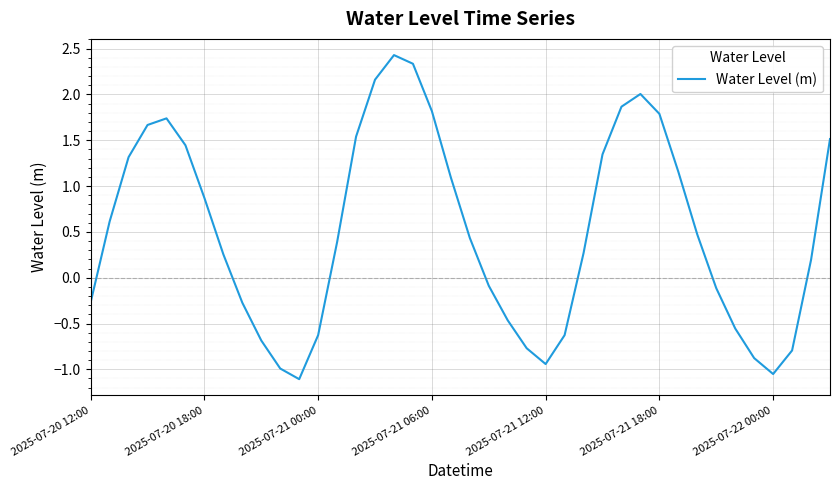

How many values are above zero?

24